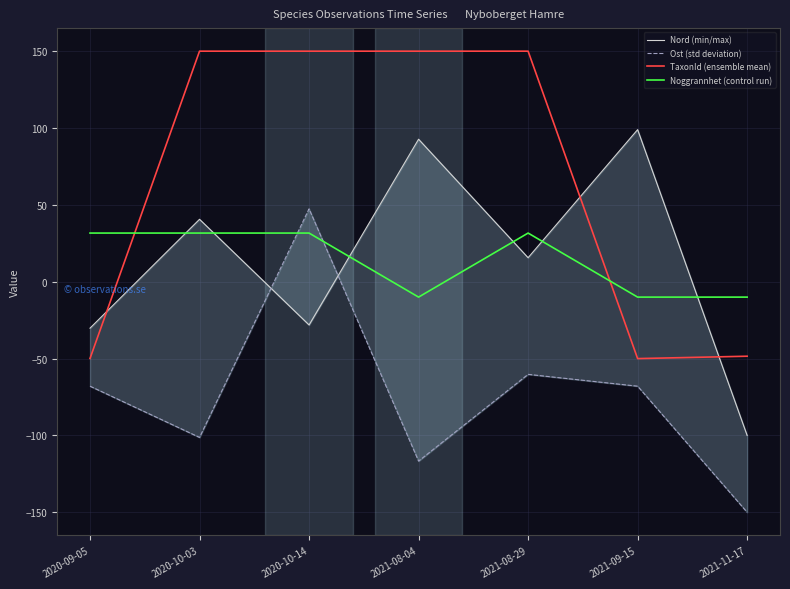

At how many categories does at least one series exceed -79?

7